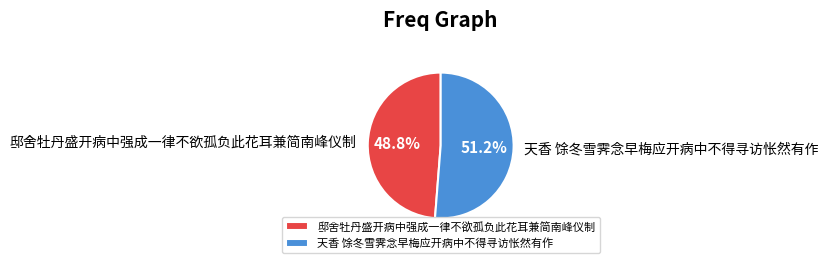

True or false: 邸舍牡丹盛开病中强成一律不欲孤负此花耳兼简南峰仪制 accounts for 39% of the total.

False